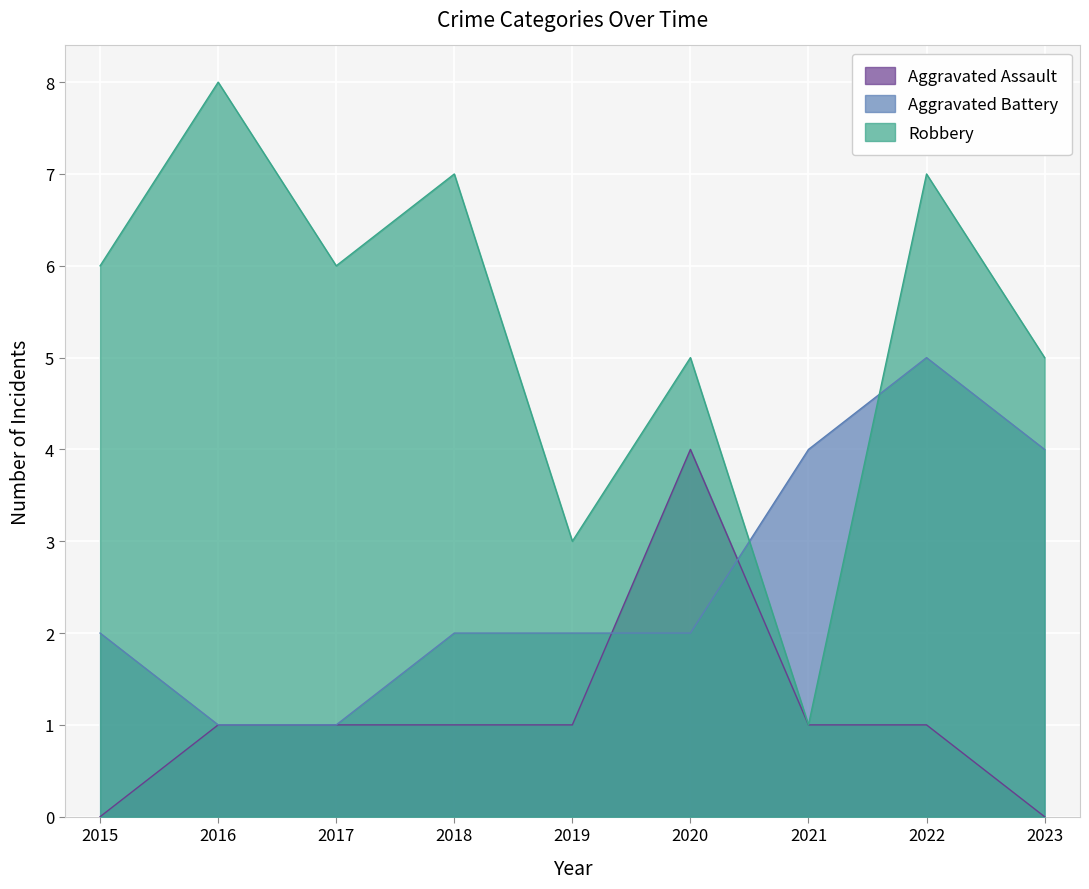

How many Aggravated Assault values are between 1 and 2?

6